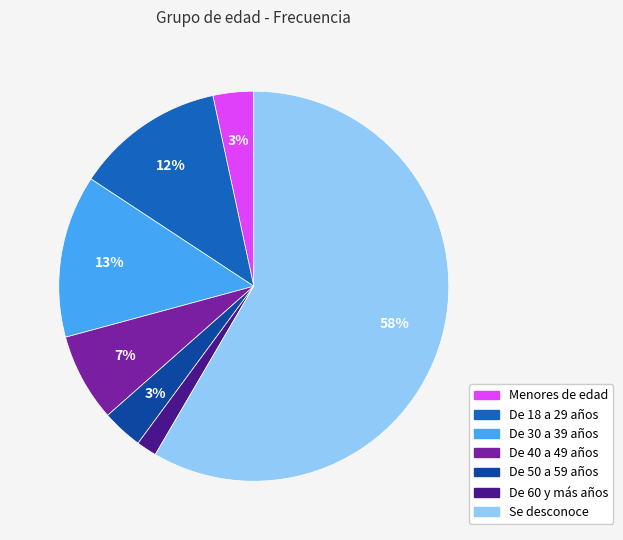

Does Se desconoce account for over 50% of the chart?

Yes